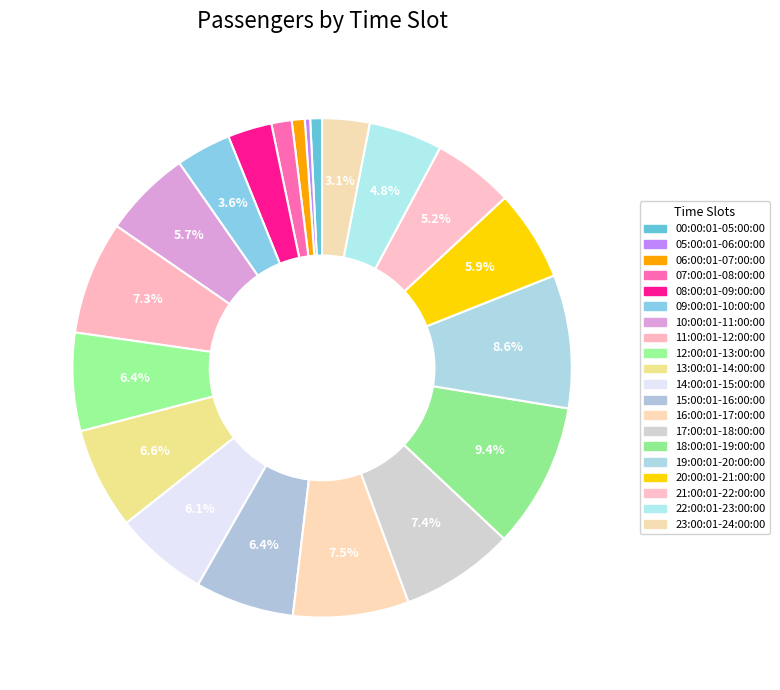

Count the number of slices in the pie.

20